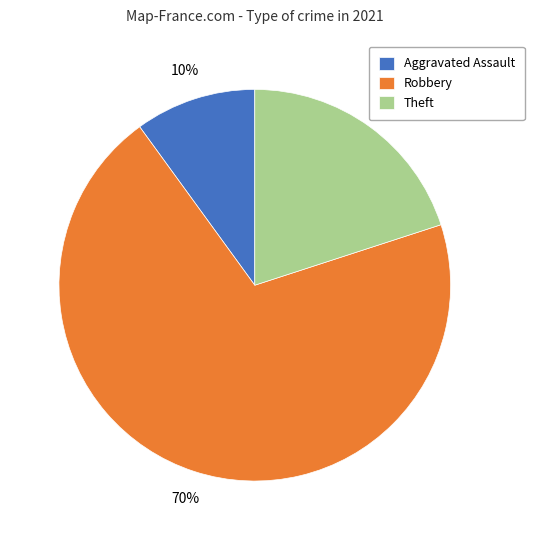

Does any single category account for the majority?

Yes